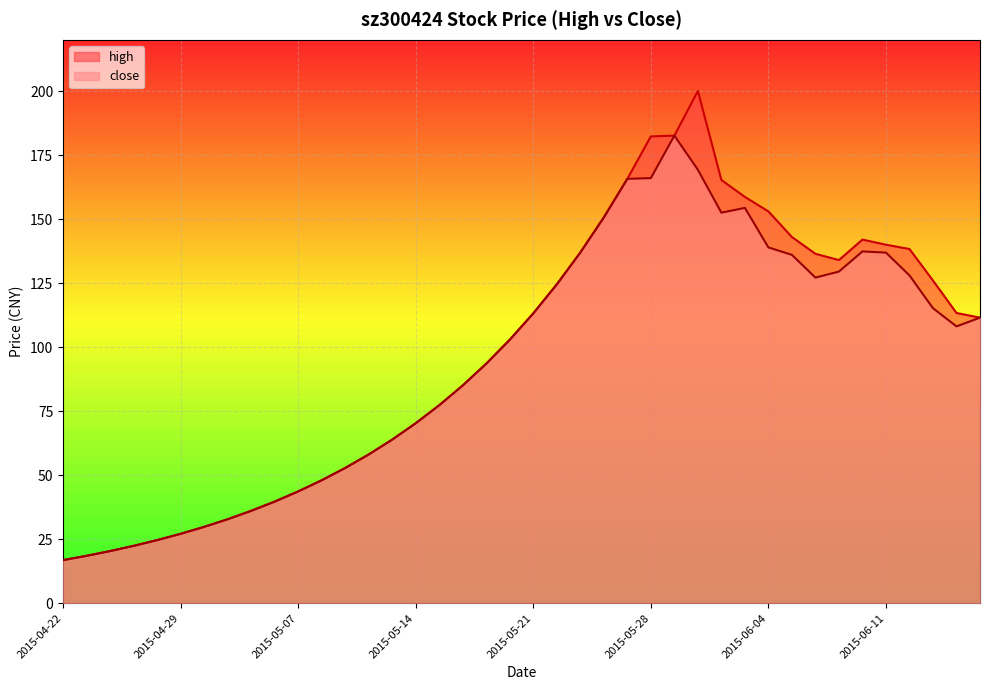

Reading right to left, what are all the values shown in this chart?

high: 111.5	113.3	126.0	138.3	140.0	142.0	134.0	136.4	143.0	153.0	158.7	165.3	200.0	182.6	182.3	165.7	150.7	136.9	124.5	113.2	102.9	93.5	85.0	77.3	70.3	63.9	58.1	52.8	48.0	43.6	39.7	36.1	32.8	29.8	27.1	24.6	22.4	20.4	18.5	16.8
close: 111.5	108.1	115.2	128.0	136.9	137.4	129.5	127.2	136.0	138.9	154.4	152.5	169.3	182.6	166.0	165.7	150.7	136.9	124.5	113.2	102.9	93.5	85.0	77.3	70.3	63.9	58.1	52.8	48.0	43.6	39.7	36.1	32.8	29.8	27.1	24.6	22.4	20.4	18.5	16.8